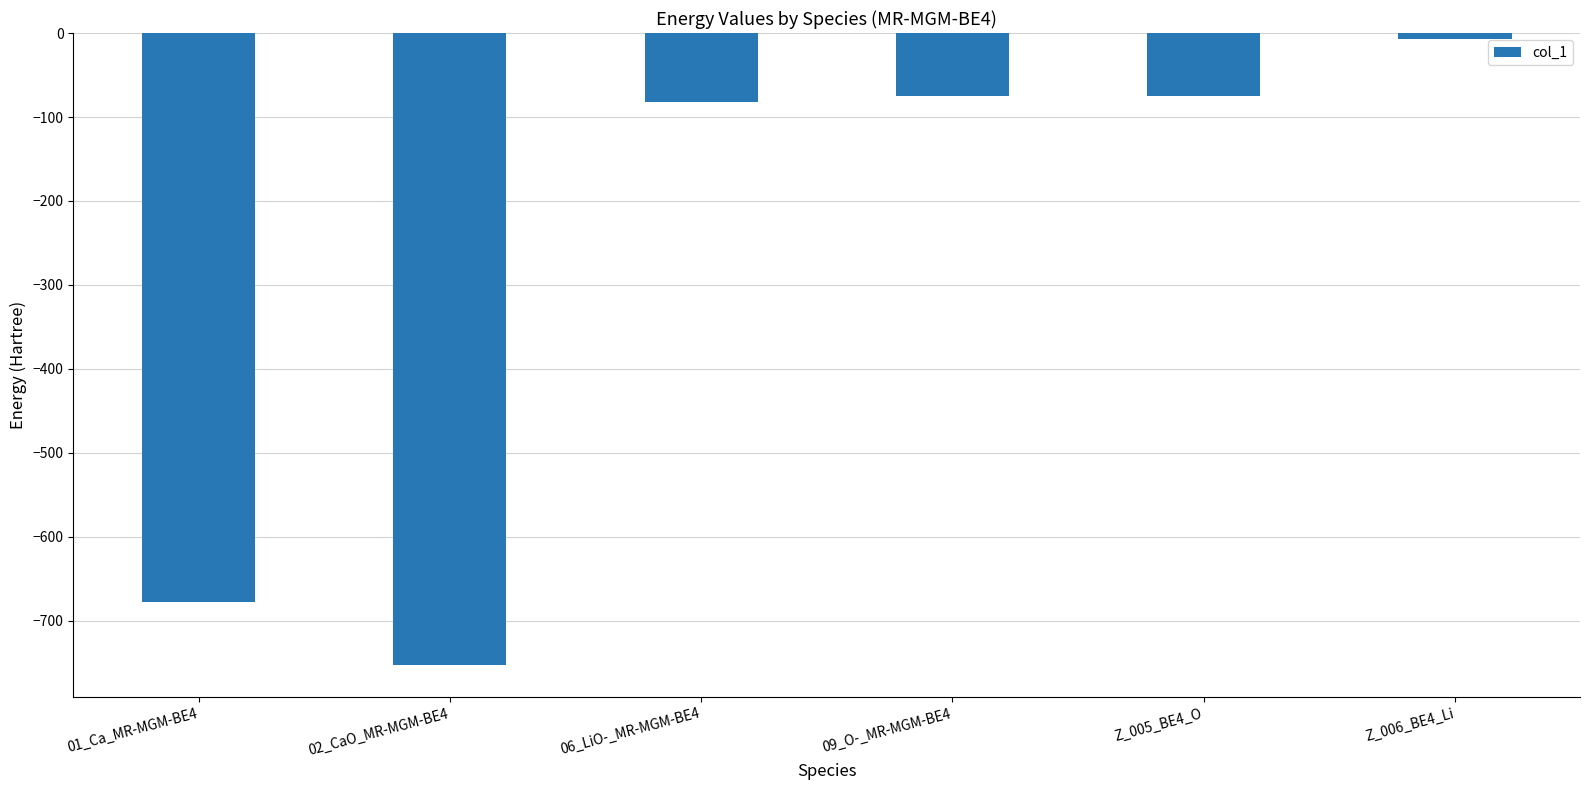

What is the change in value from 09_O-_MR-MGM-BE4 to Z_005_BE4_O?

+0.1